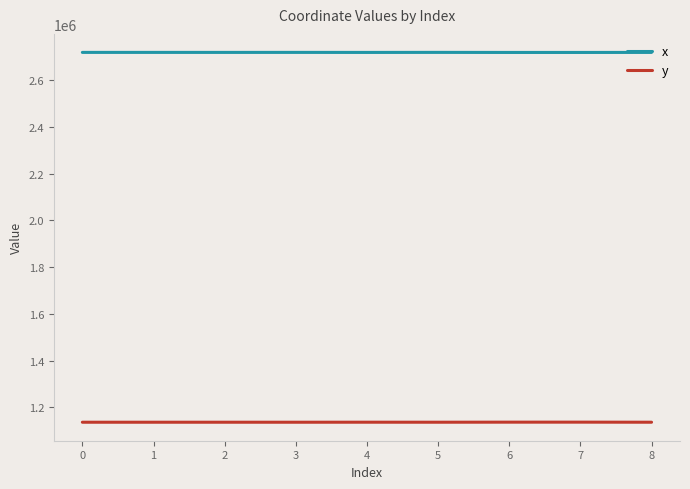

True or false: y and x intersect in this chart.

False